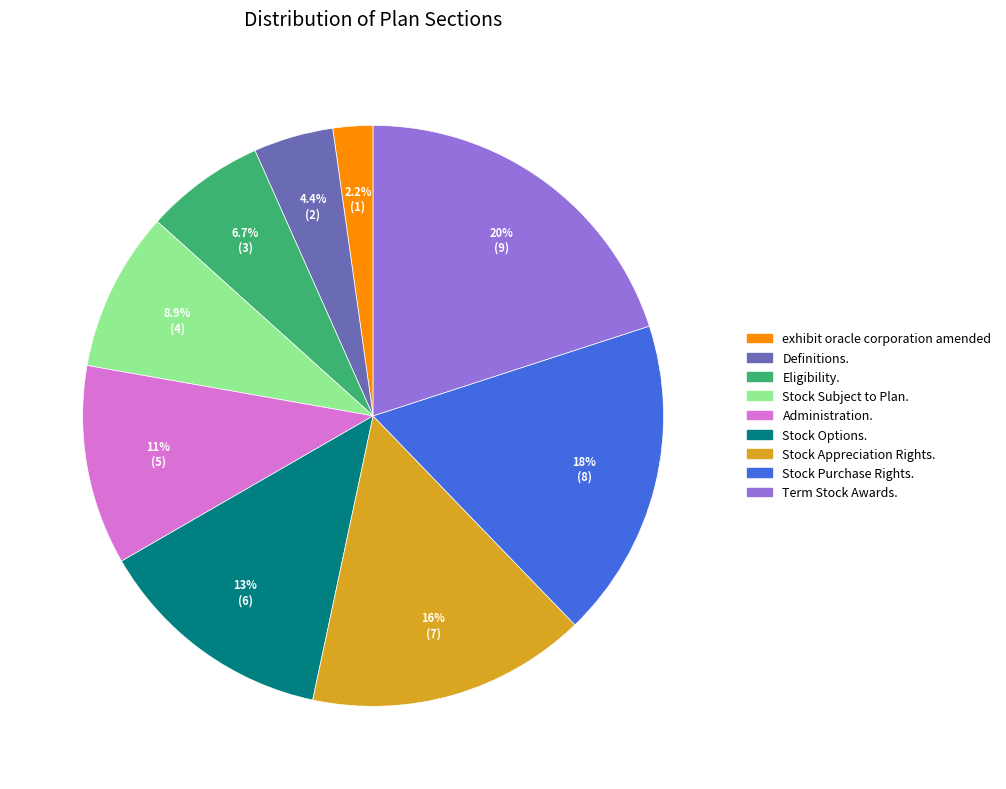

Is there a majority slice in this chart?

No